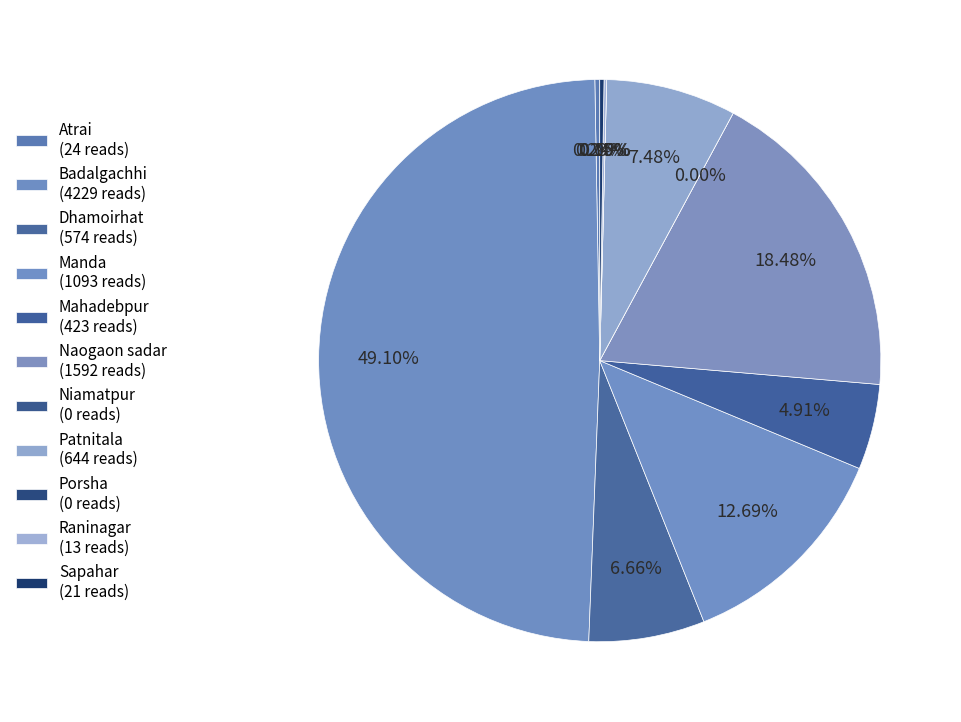

The Manda slice represents 26% of the pie. True or false?

False